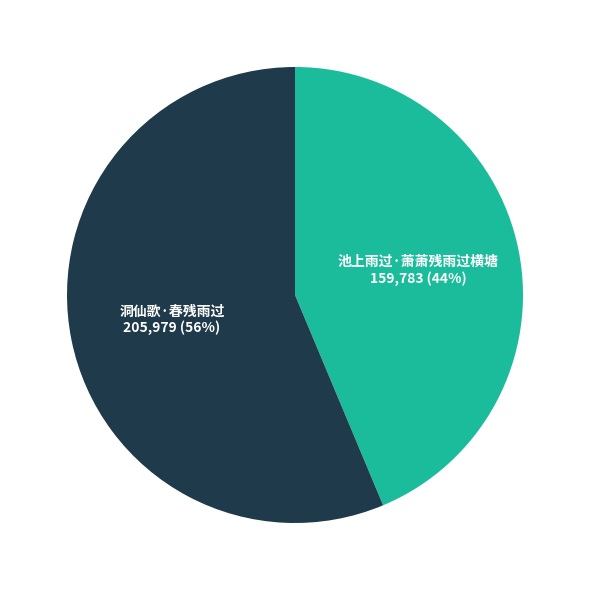

Which category has the smallest portion of the pie?

池上雨过·萧萧残雨过横塘